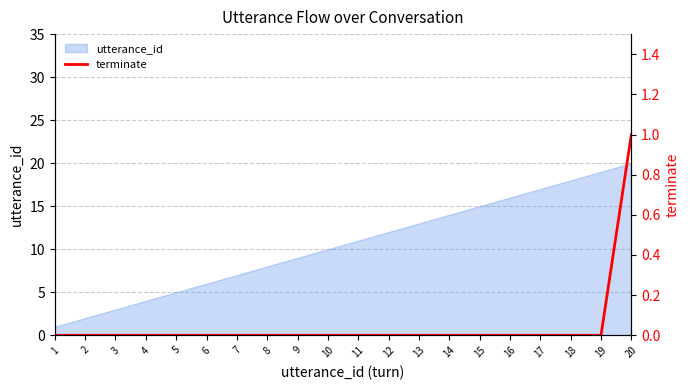

True or false: the data shows 0 at 16.

True